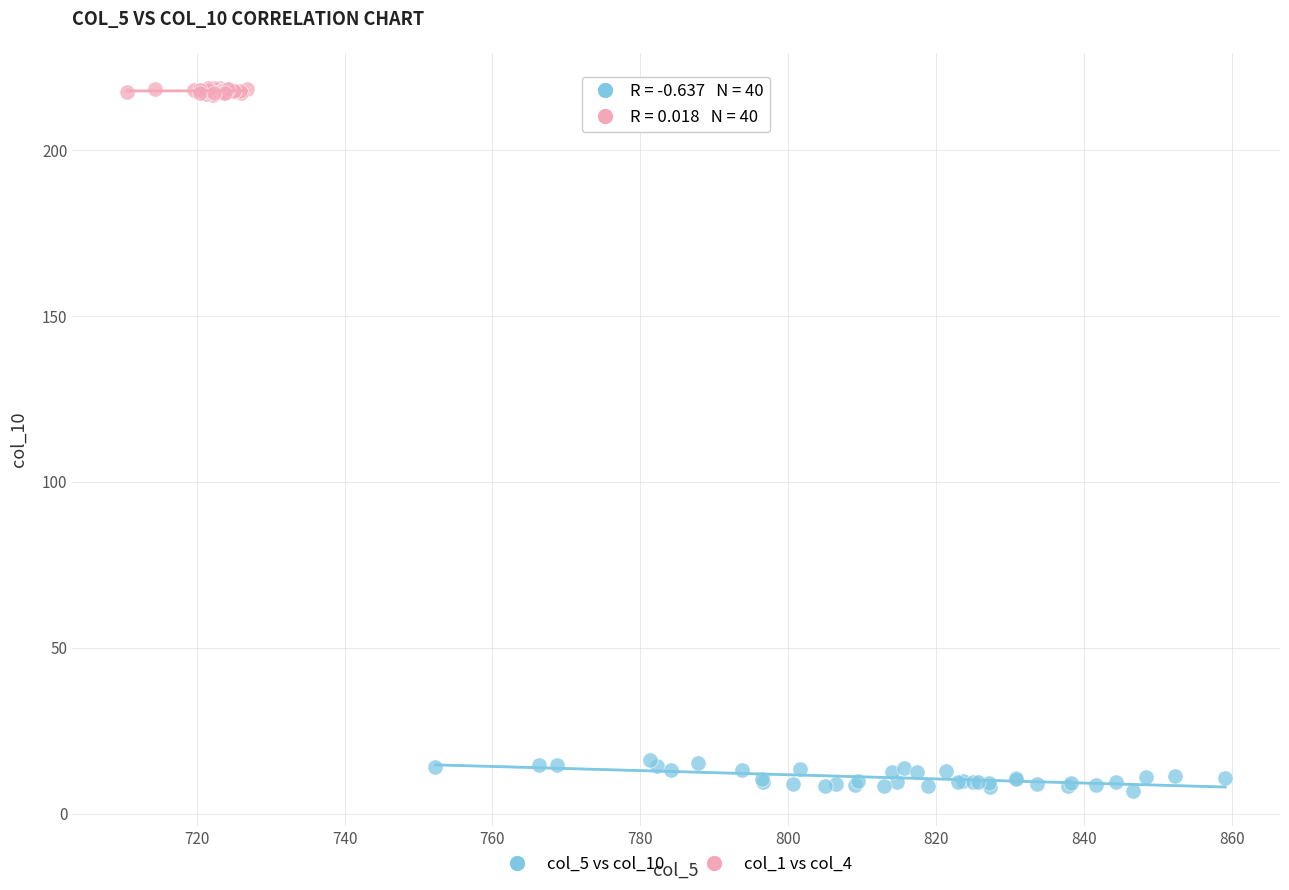

Which series reaches the minimum Y coordinate?

col_5 vs col_10